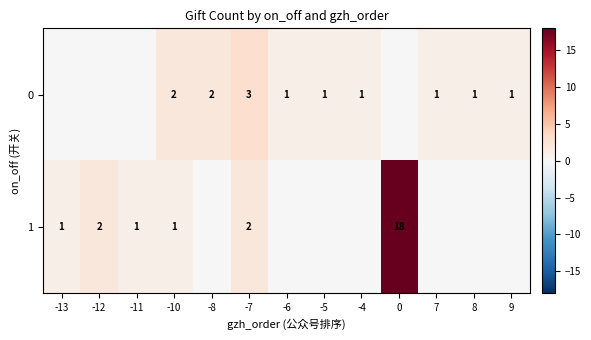

How many distinct data groups are displayed?

2